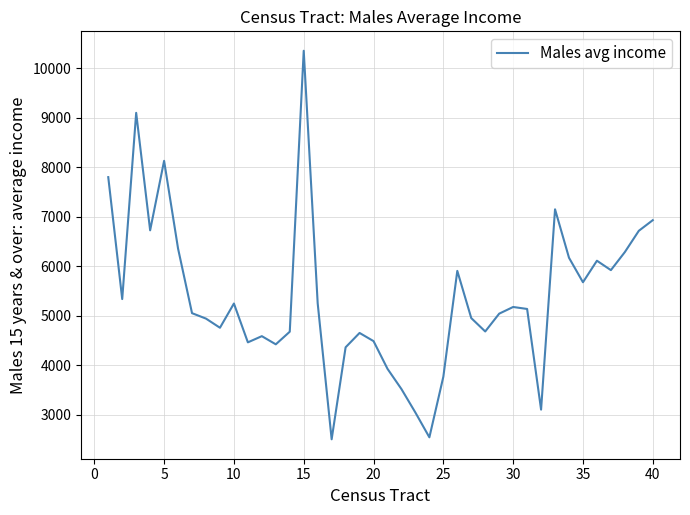

What is the maximum value shown in the chart?

10355